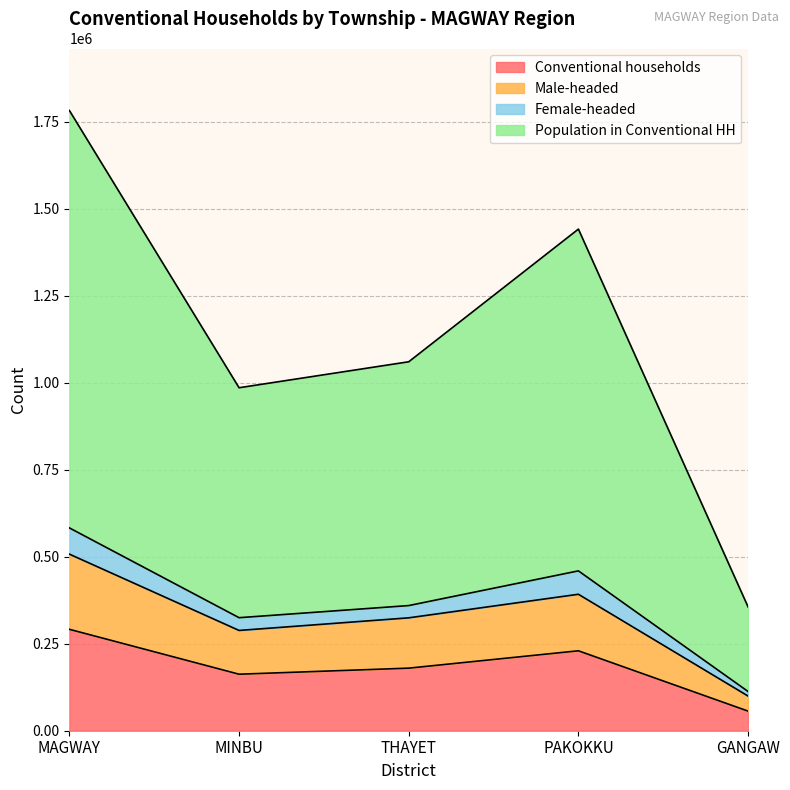

Where is Conventional households nearest to the value 173905?

THAYET